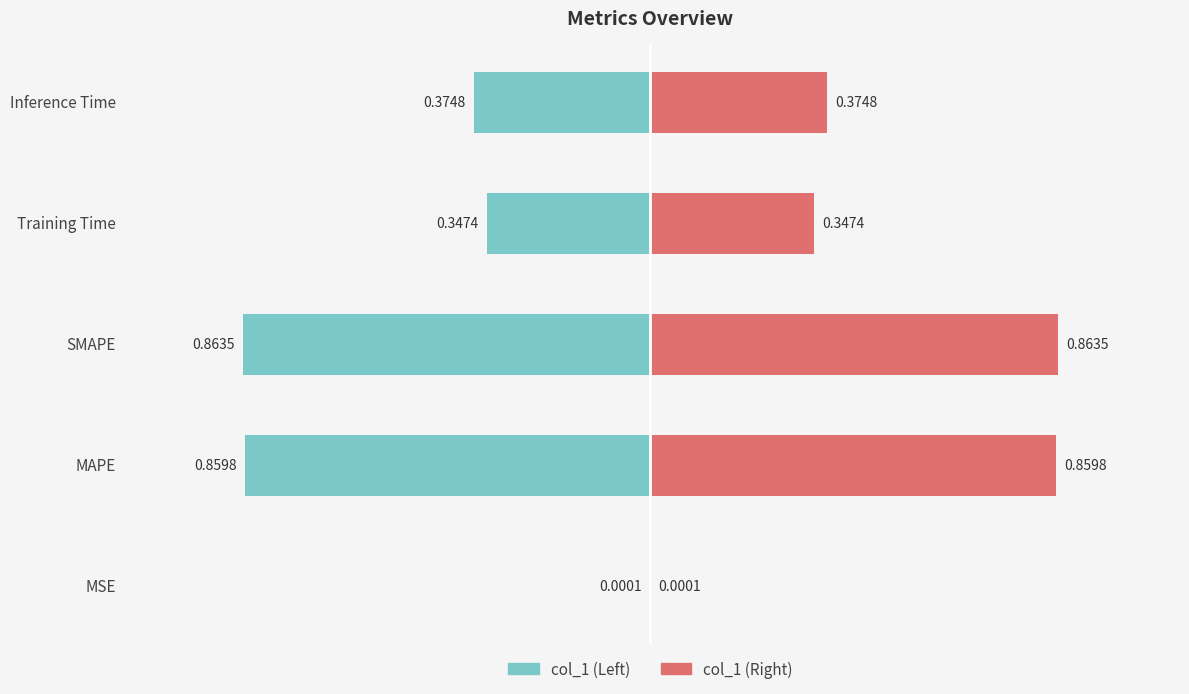

What is the average value of the col_1 (Left) series?

-0.5